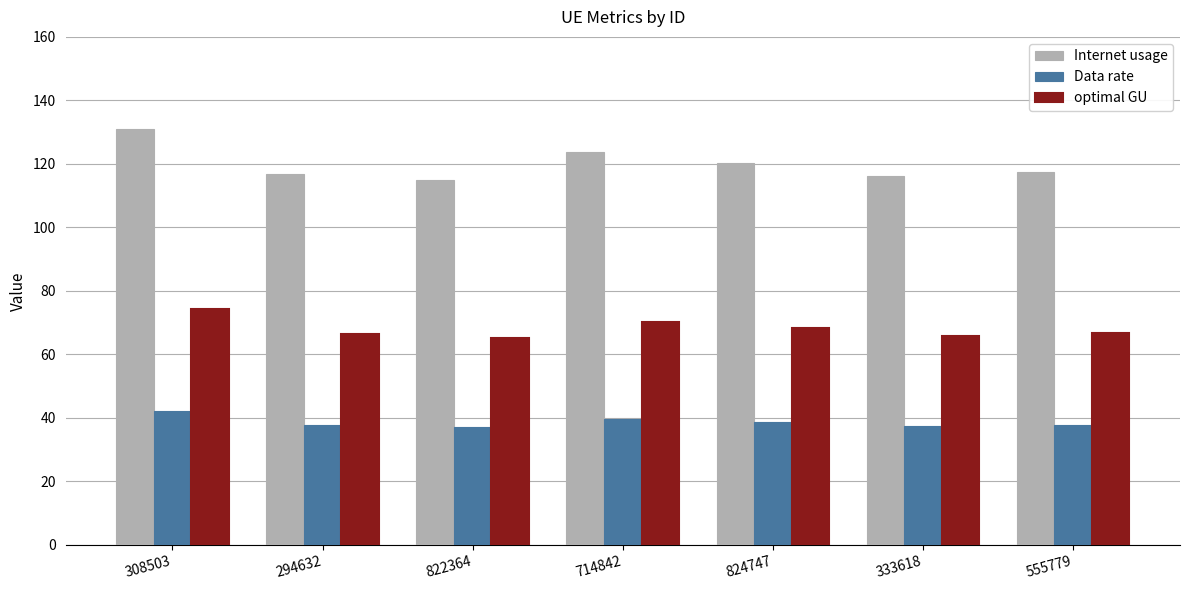

What is the sum of the optimal GU values at 555779 and 822364?

131.8